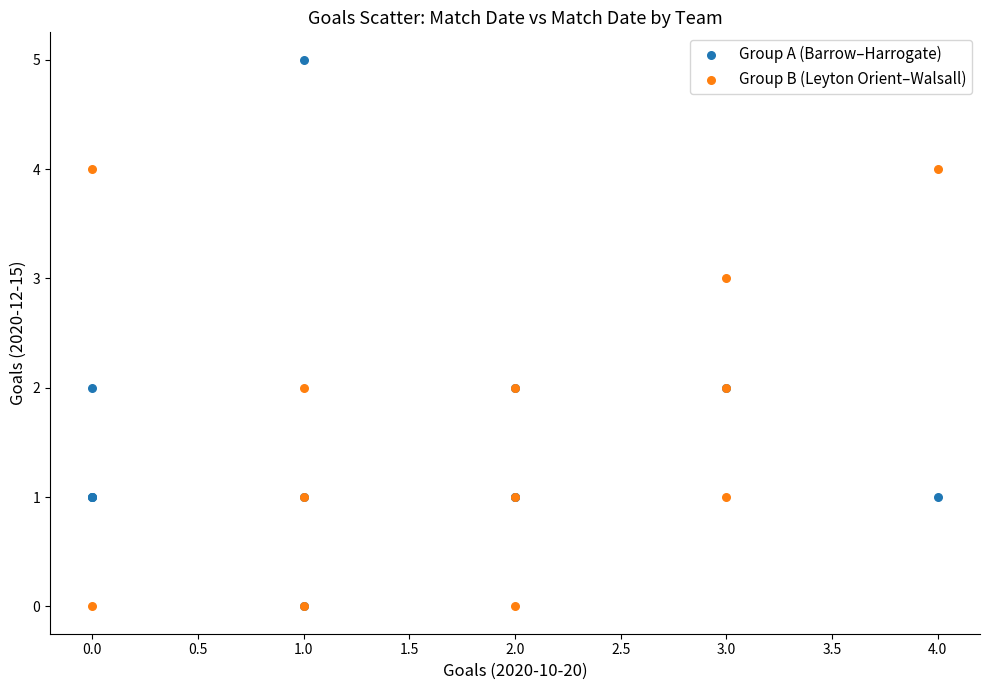

Which series has the widest spread of Y values?

Group A (Barrow–Harrogate)